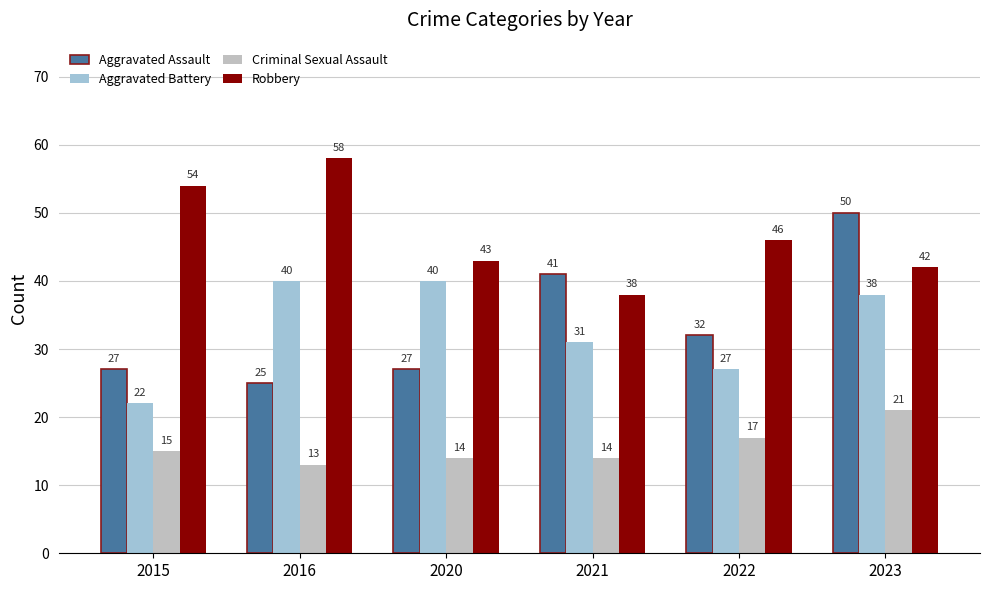

How many groups of bars are there?

6